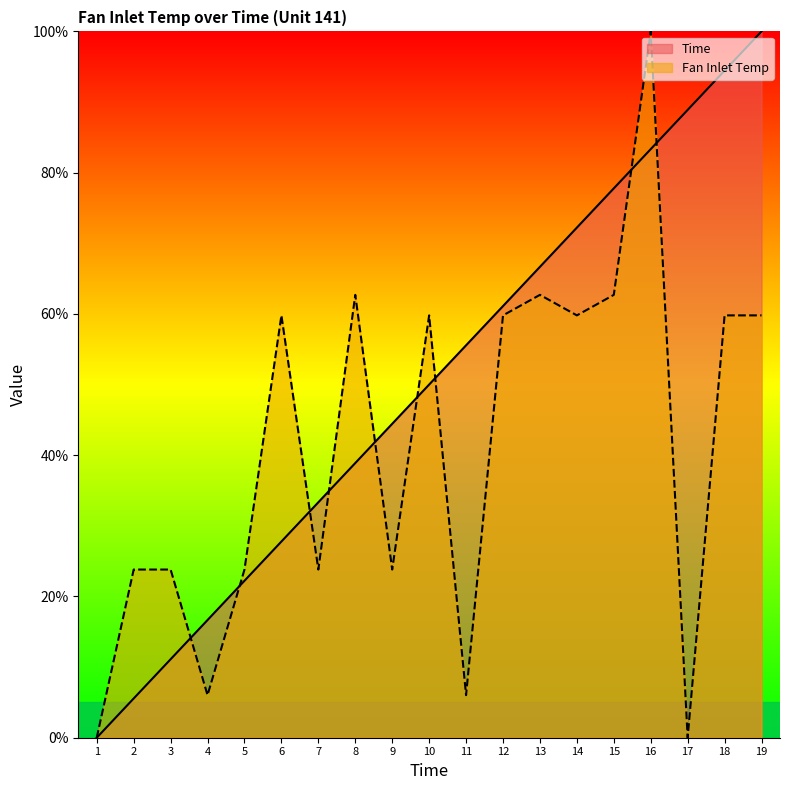

What is the sum of all Fan Inlet Temp values?

778.0